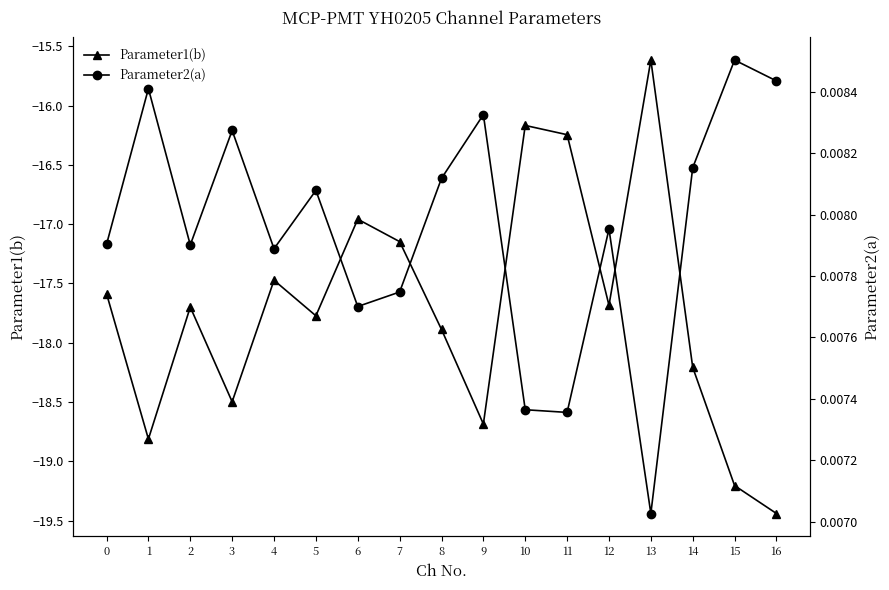

In Parameter2(a), how many points are lower than both neighbors (excluding endpoints)?

5